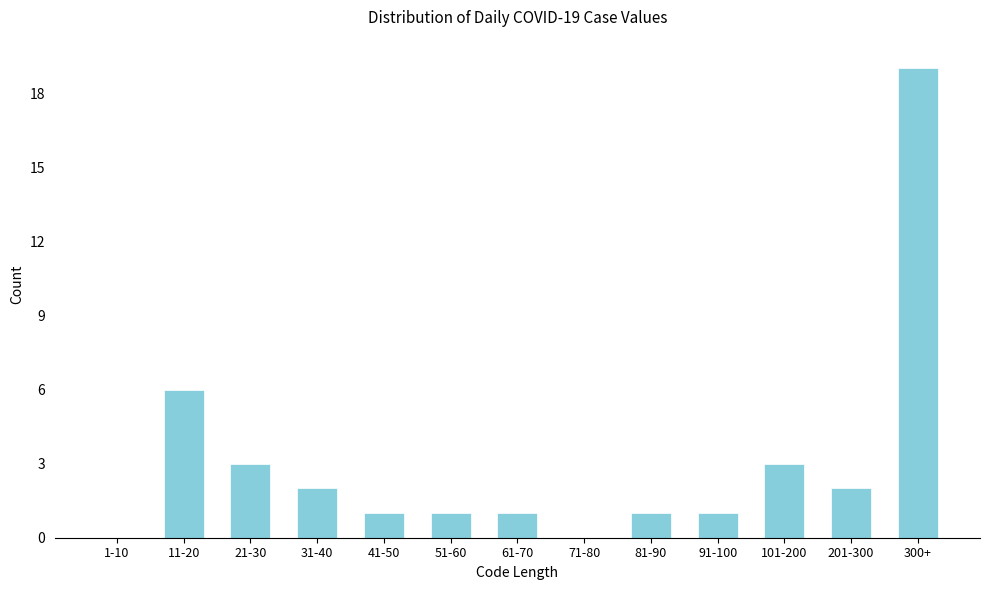

Reading left to right, transcribe all the data shown in this chart.

1-10=0	11-20=6	21-30=3	31-40=2	41-50=1	51-60=1	61-70=1	71-80=0	81-90=1	91-100=1	101-200=3	201-300=2	300+=19